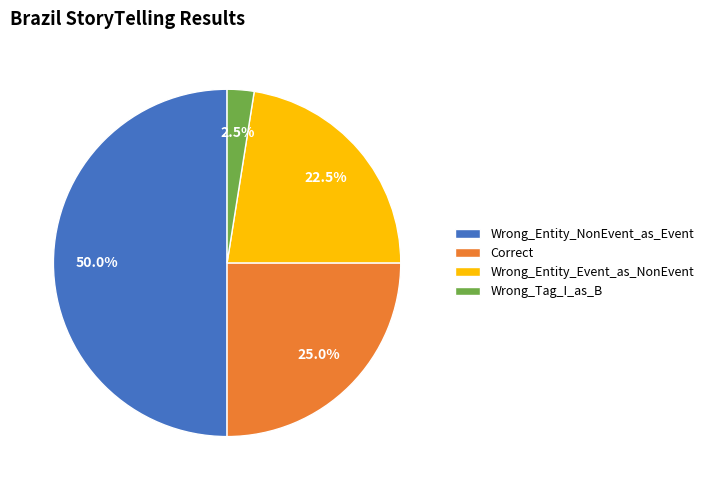

How much of the chart is everything except Wrong_Tag_I_as_B?

97.5%